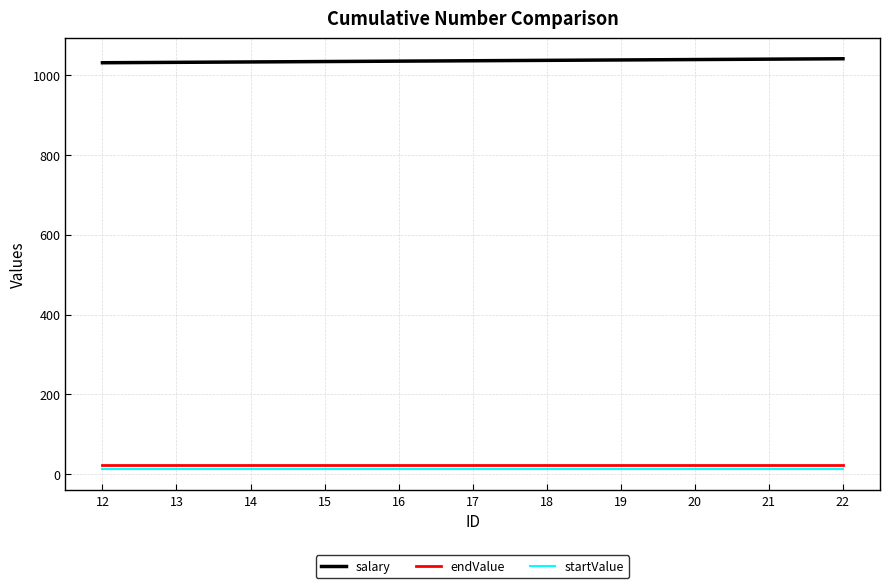

Is the value of endValue at 13 greater than the value of salary at 17?

No